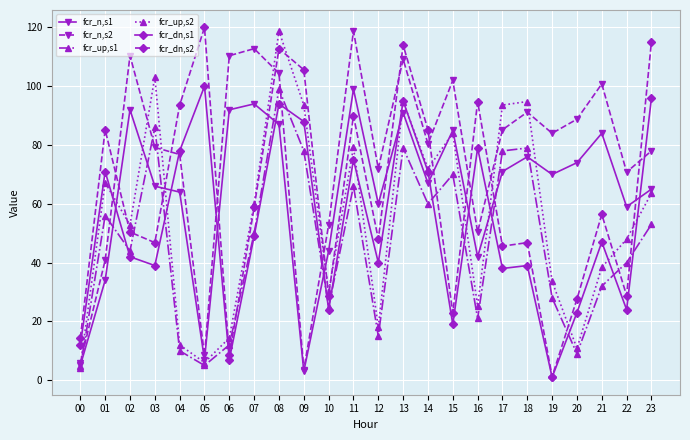

What is the spread (max minus min) of values at 20?

79.8